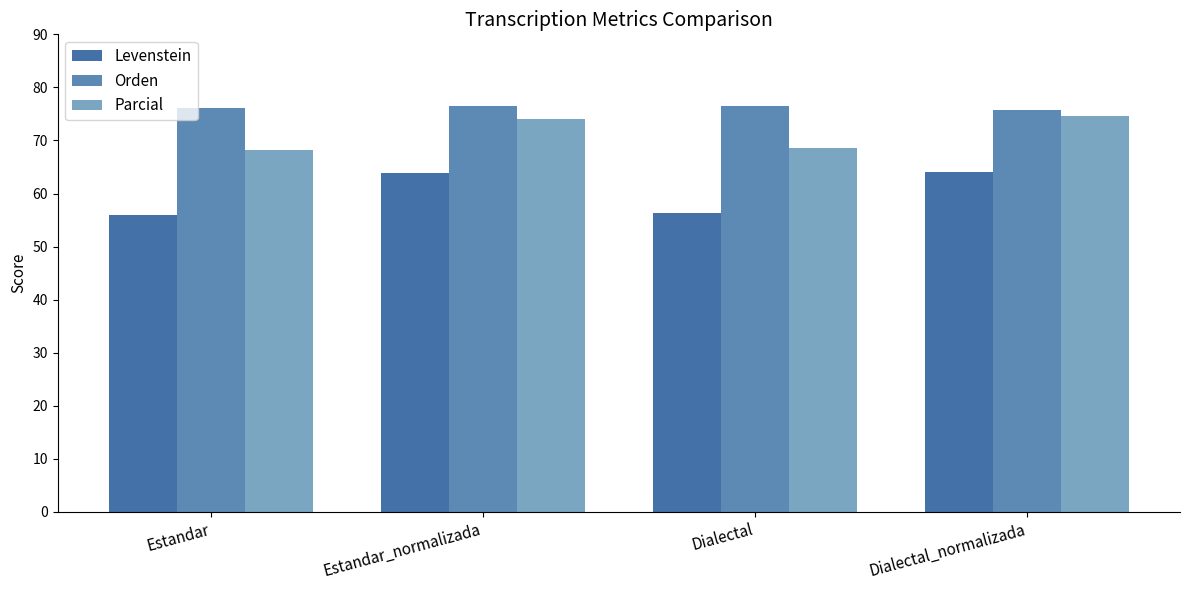

Reading left to right, transcribe all the data shown in this chart.

Levenstein: 56.0	63.8	56.4	64.0
Orden: 76.1	76.6	76.5	75.7
Parcial: 68.2	74.1	68.6	74.7